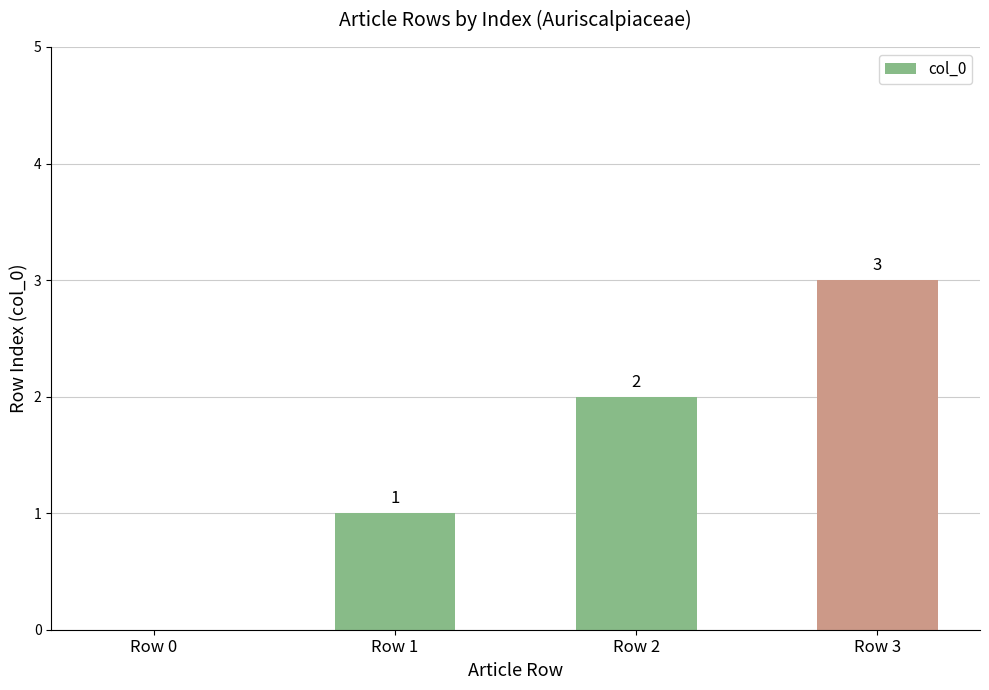

True or false: the data shows 0 at Row 0.

True